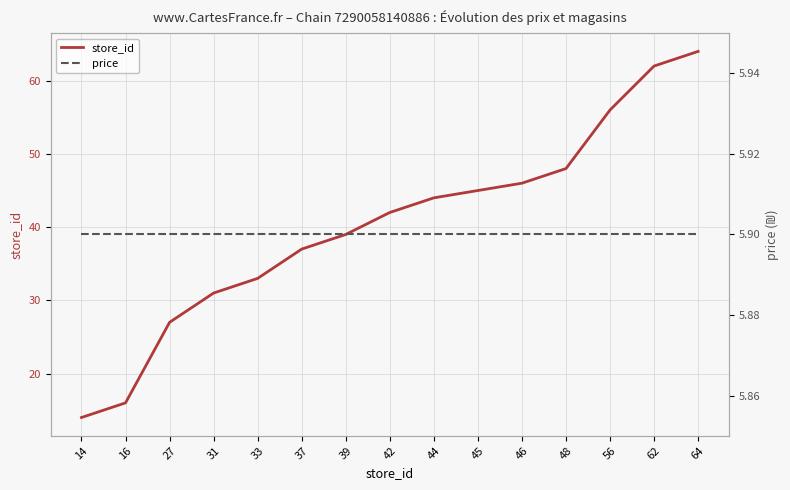

What is the difference between the store_id values at 31 and 62?

31